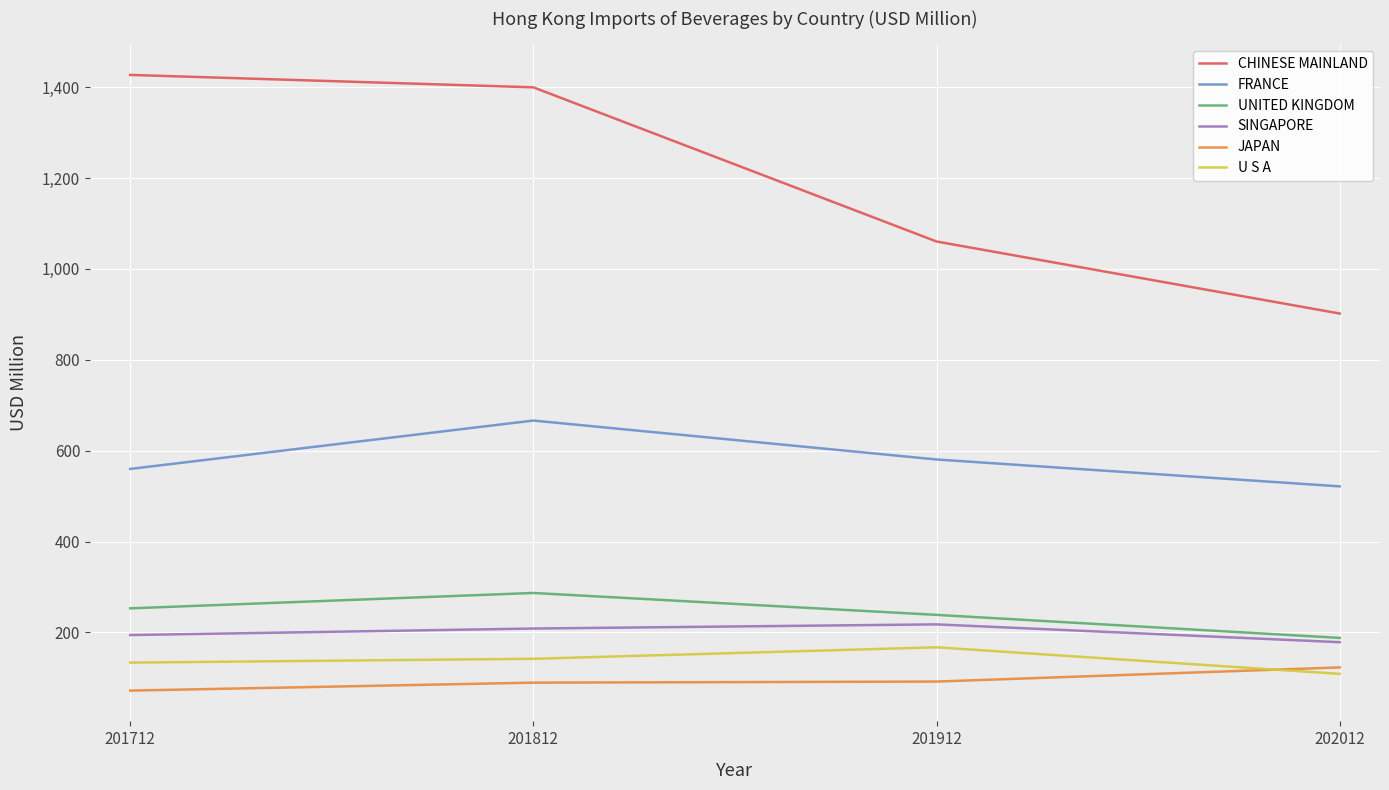

True or false: SINGAPORE and U S A cross at least once.

False